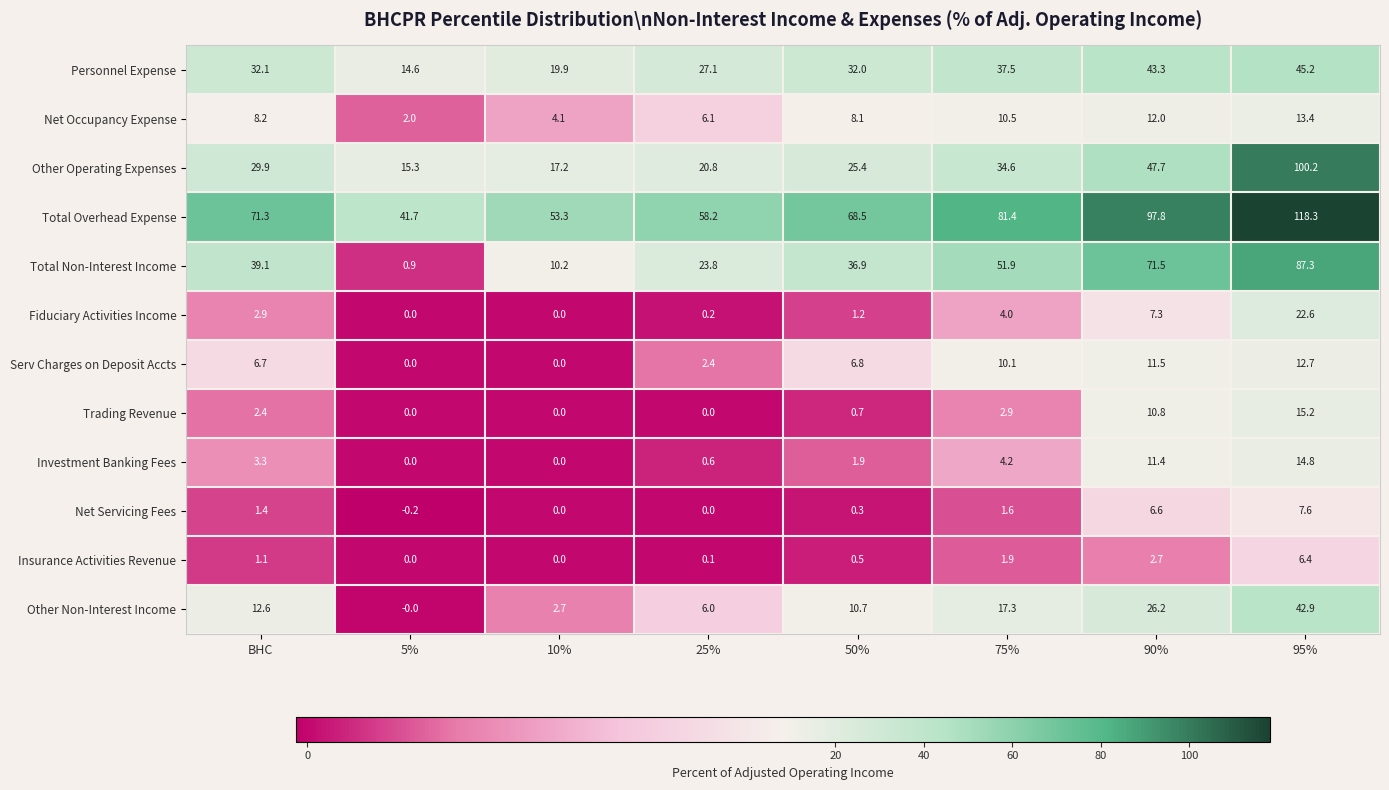

True or false: Total Non-Interest Income has a value of 30.5 at 75%.

False